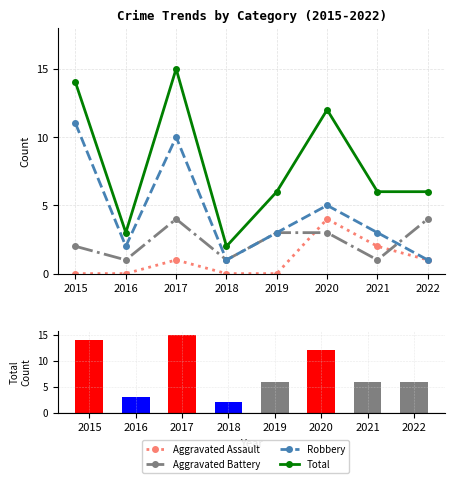

What is the sum of all Robbery values?

36